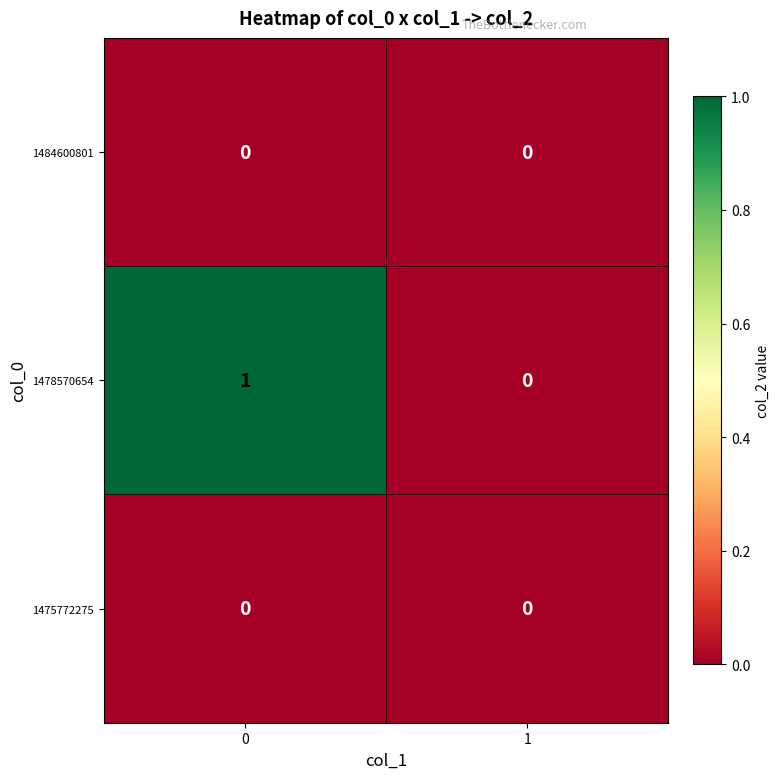

How many series are shown in this chart?

3